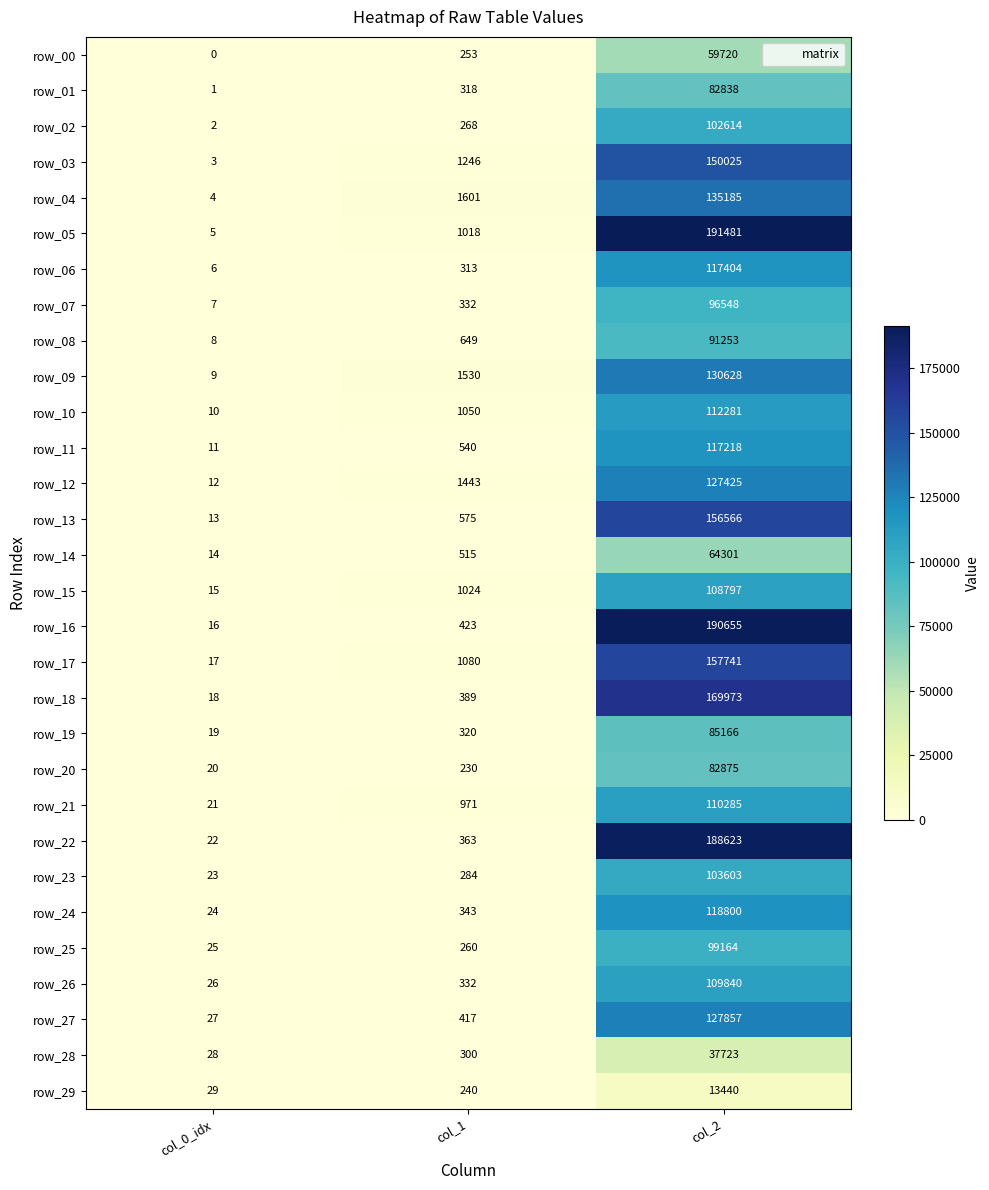

Is the value of row_29 at col_0_idx greater than the value of row_23 at col_1?

No